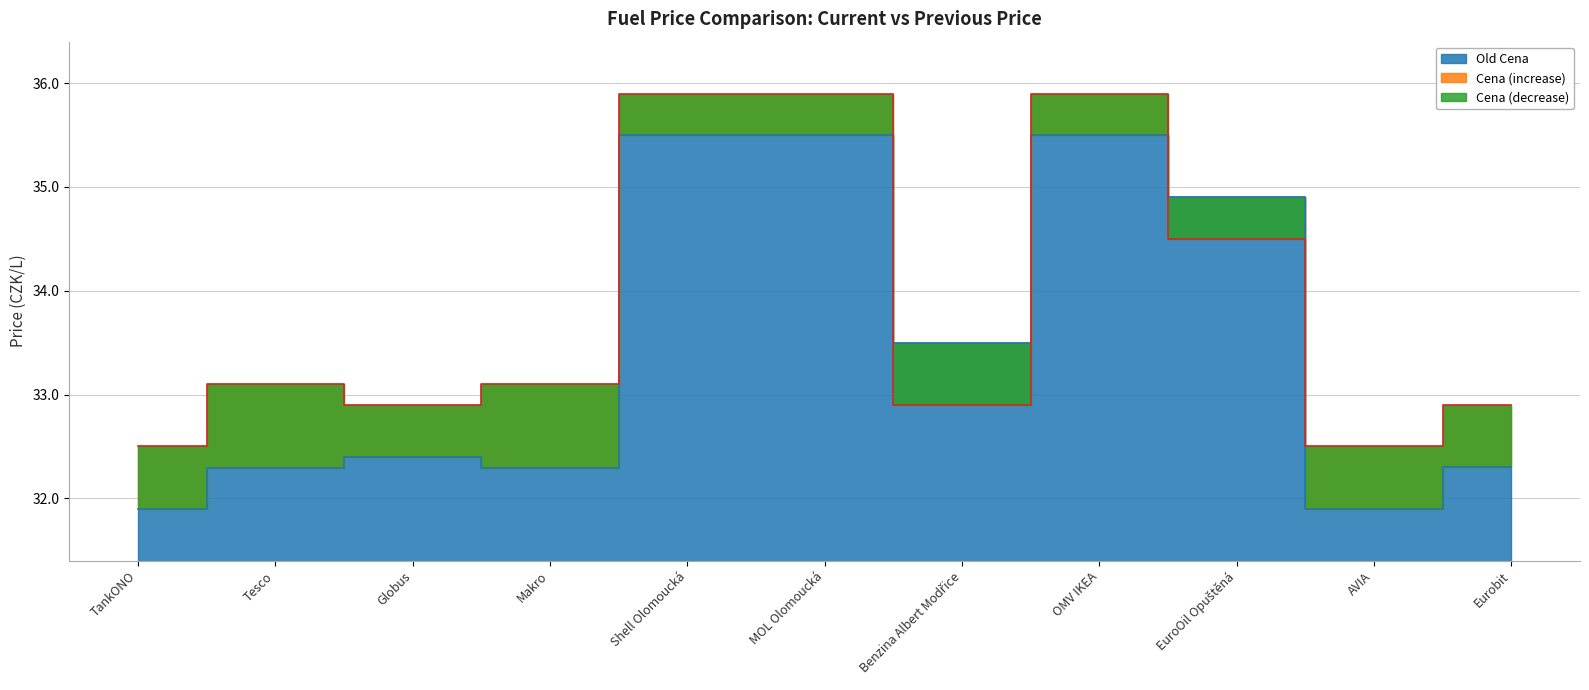

Read the Cena value at Eurobit.

32.9